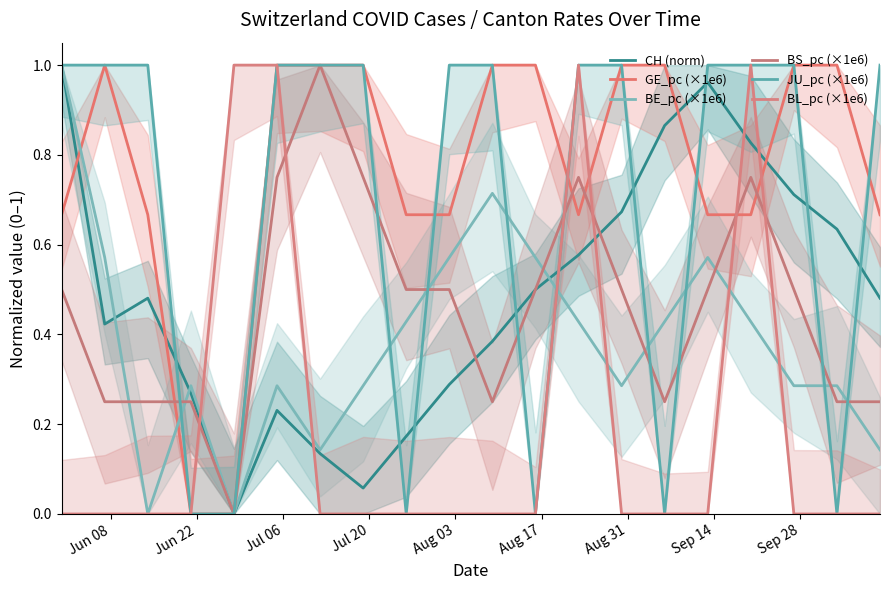

How many values in BL_pc (×1e6) are above zero?

11